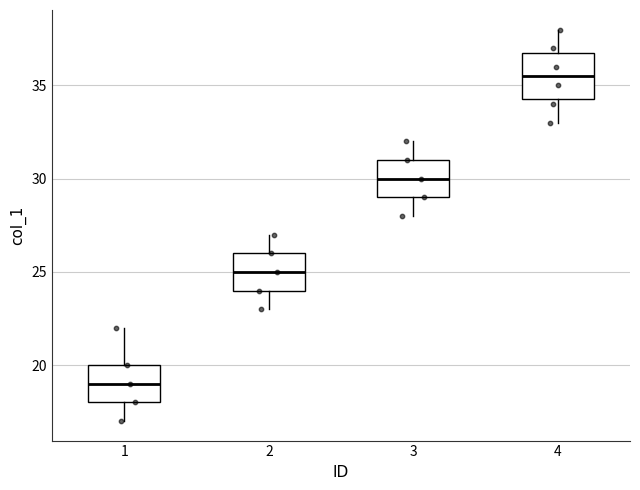

Reading left to right, read every box against the y-axis: the position of its median line, the range the box covers, and the ends of its whiskers. The values are not printed on the chart, so give them approximately, as read against the axis.

1: median 19.0, box 18.0 to 20.0, whiskers 17.0 to 22.0
2: median 25.0, box 24.0 to 26.0, whiskers 23.0 to 27.0
3: median 30.0, box 29.0 to 31.0, whiskers 28.0 to 32.0
4: median 35.5, box 34.5 to 37.0, whiskers 33.0 to 38.0